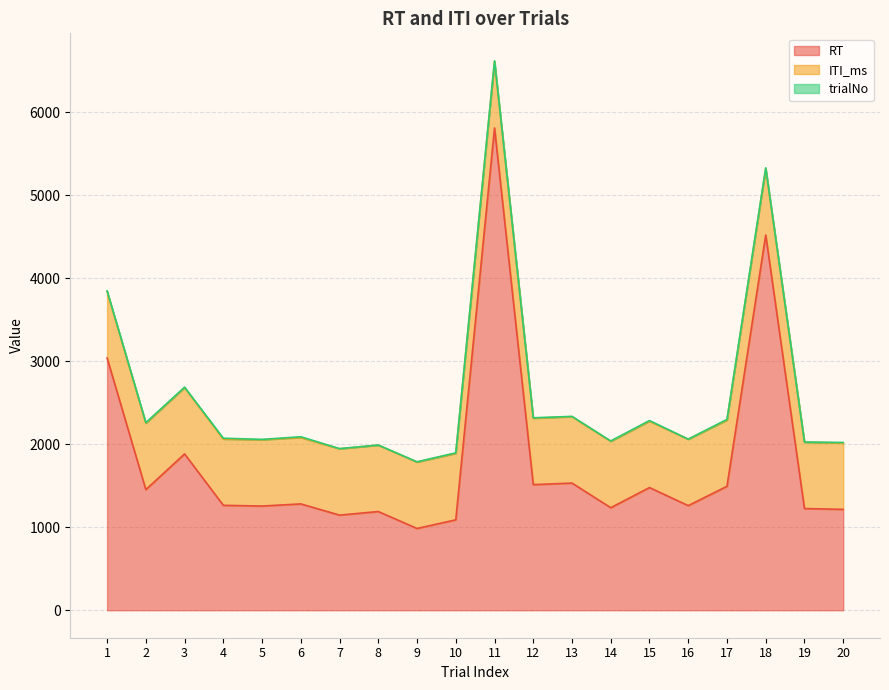

True or false: RT and ITI_ms intersect in this chart.

False